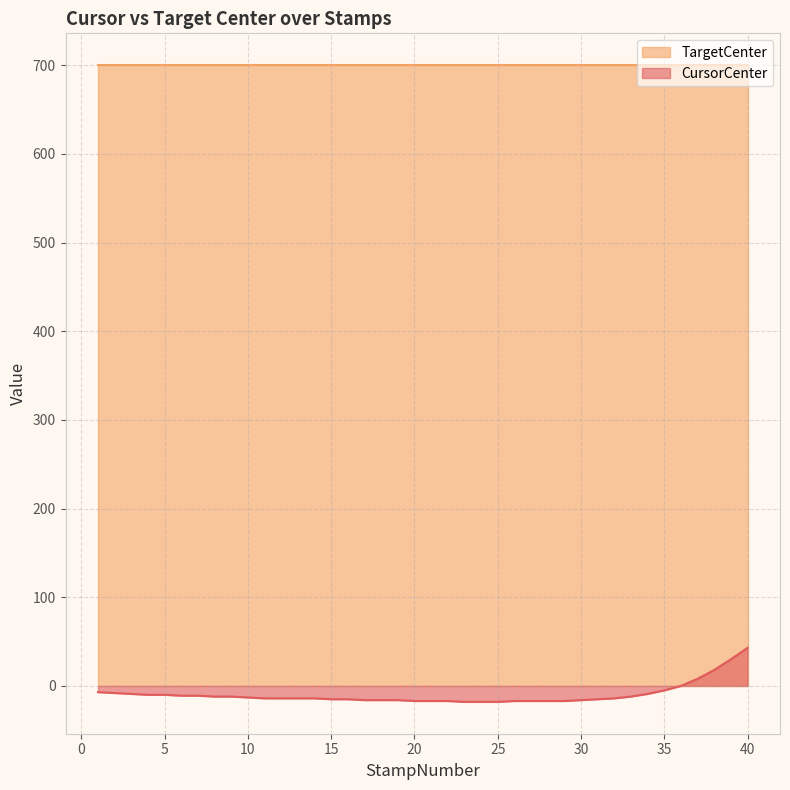

True or false: there are more than 2 points higher than both neighbors.

False